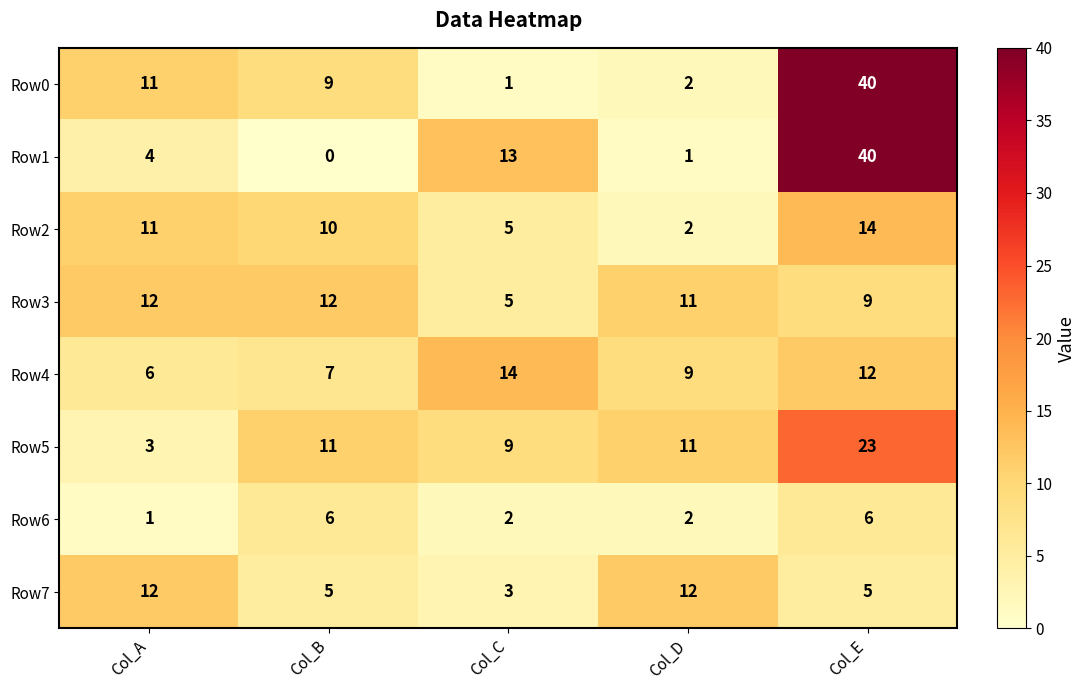

Rank the series at Col_B from lowest to highest value.

Row1, Row7, Row6, Row4, Row0, Row2, Row5, Row3